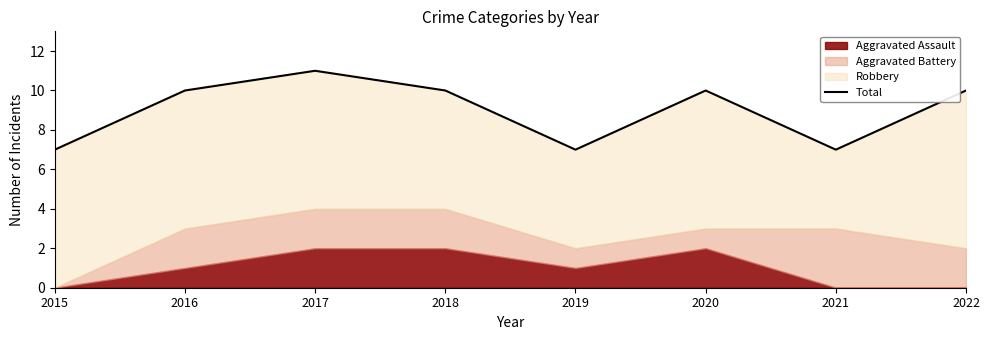

What is the sum of the values at 2022 and 2021?

17